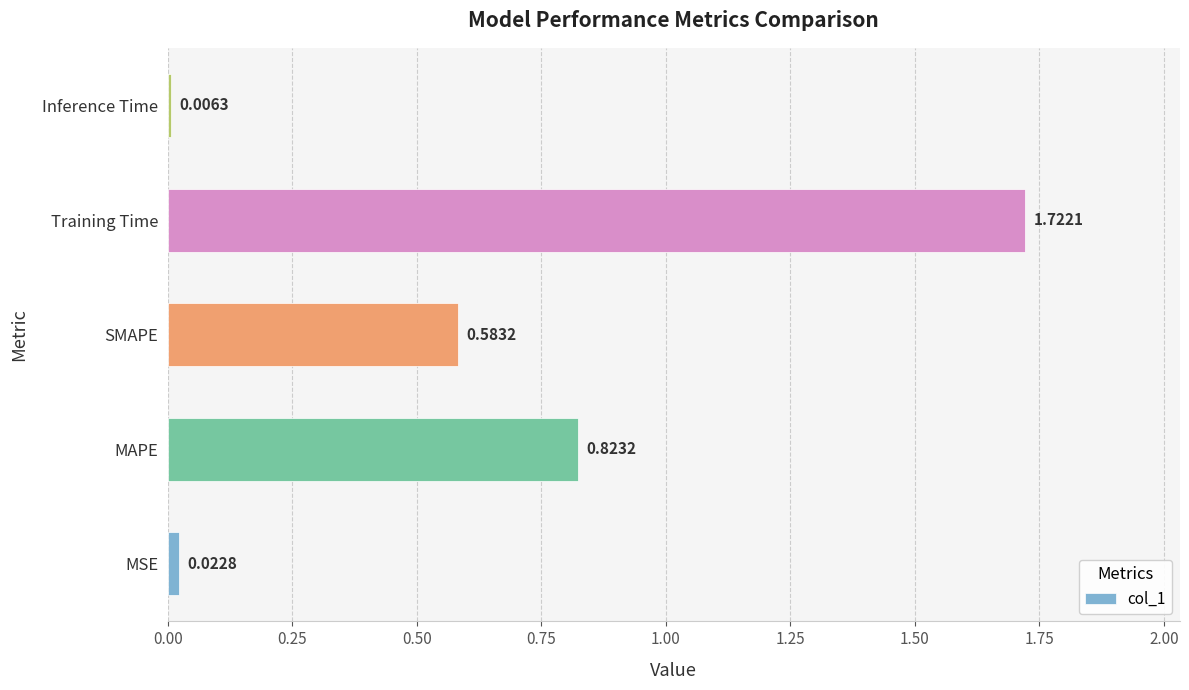

What is the change in value from SMAPE to Inference Time?

-0.6